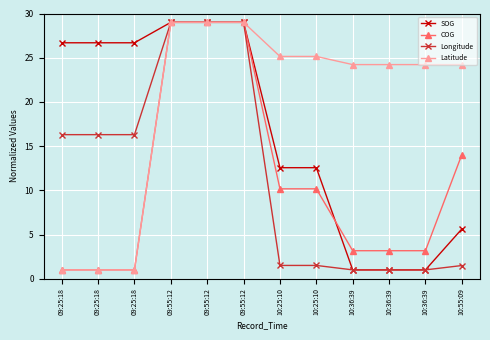

At 10:36:39, list the series in order from smallest to largest.

SOG, Longitude, COG, Latitude